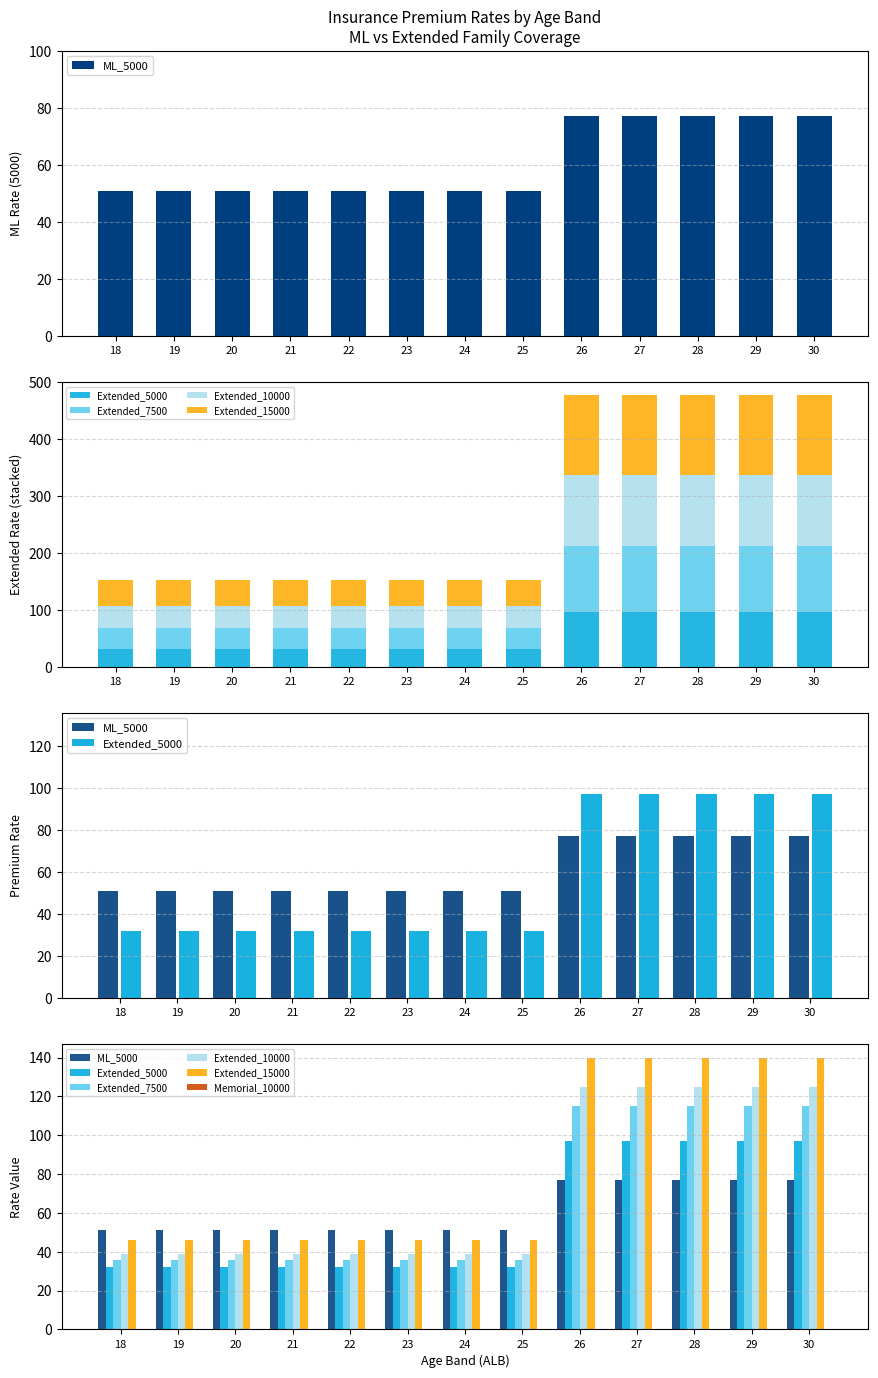

What is the greatest value displayed?

140